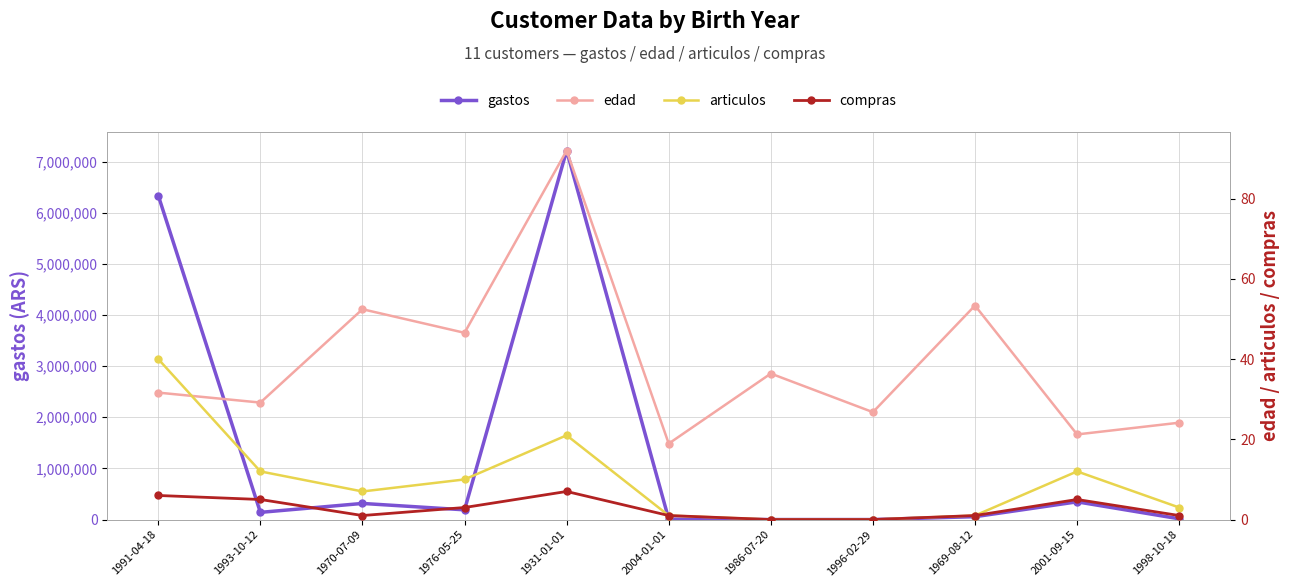

Does the chart have visible grid lines?

Yes